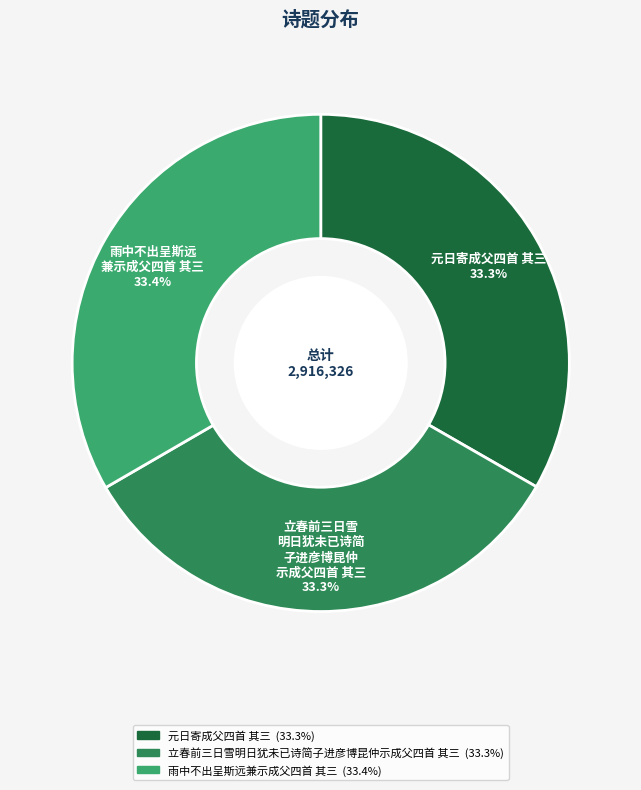

Is 元日寄成父四首 其三 the majority of the pie?

No